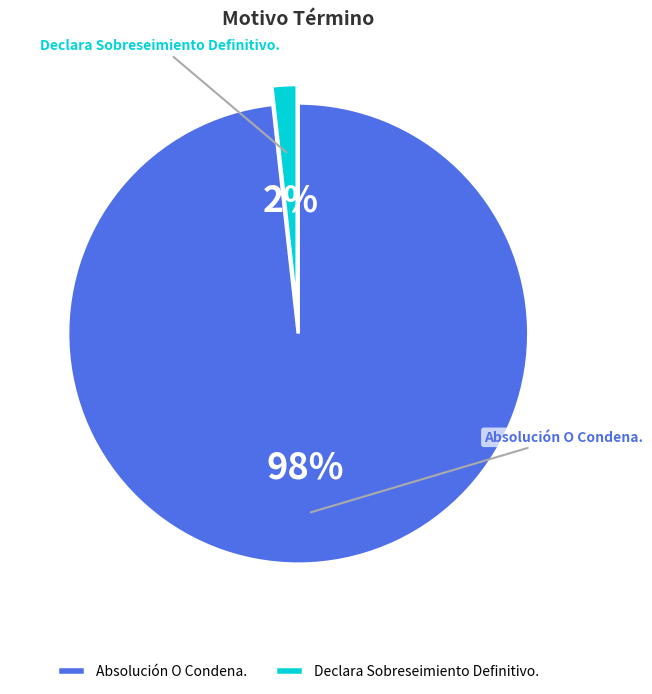

Rank the categories by value from highest to lowest.

Absolución O Condena., Declara Sobreseimiento Definitivo.